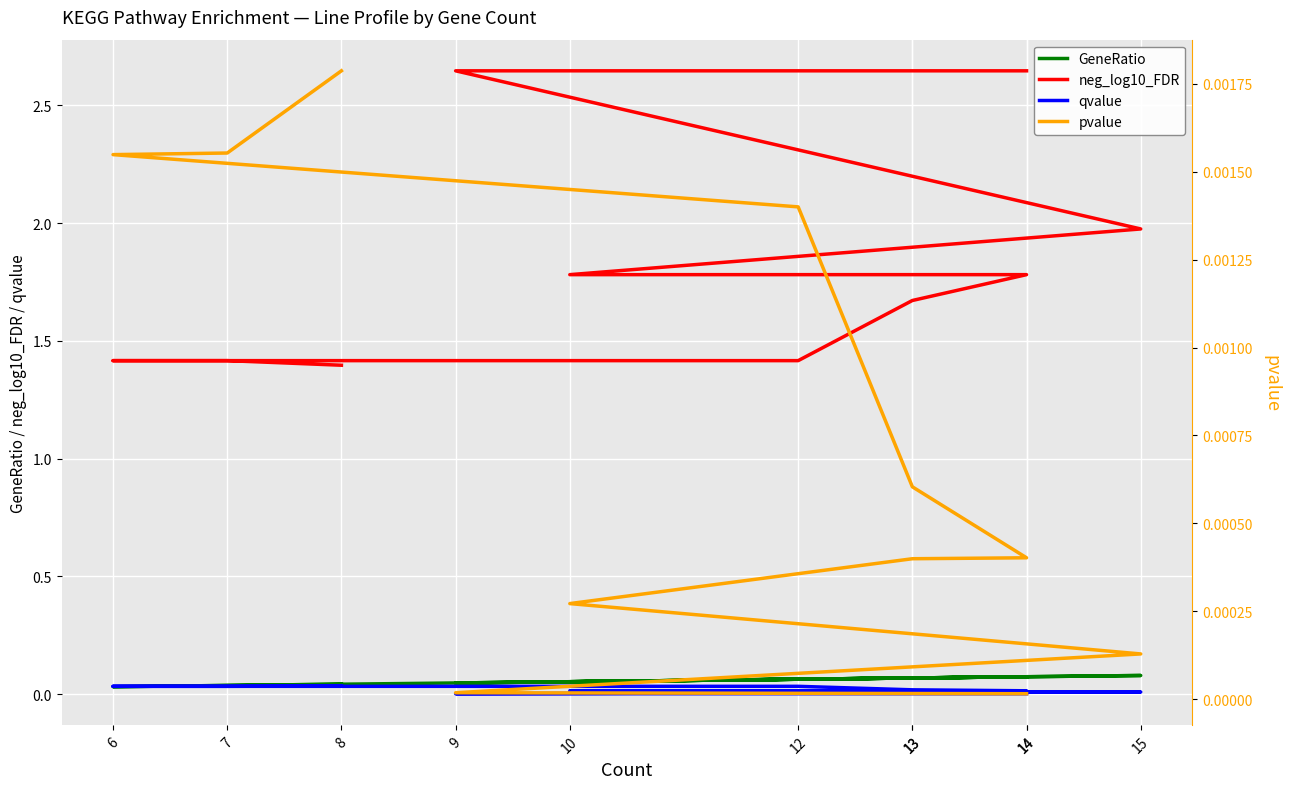

Reading left to right, extract all data points from this chart.

GeneRatio: 14=0.1	9=0.0	15=0.1	10=0.1	13=0.1	14=0.1	13=0.1	12=0.1	6=0.0	7=0.0	8=0.0
neg_log10_FDR: 14=2.6	9=2.6	15=2.0	10=1.8	13=1.8	14=1.8	13=1.7	12=1.4	6=1.4	7=1.4	8=1.4
qvalue: 14=0.0	9=0.0	15=0.0	10=0.0	13=0.0	14=0.0	13=0.0	12=0.0	6=0.0	7=0.0	8=0.0
pvalue: 14=0.0	9=0.0	15=0.0	10=0.0	13=0.0	14=0.0	13=0.0	12=0.0	6=0.0	7=0.0	8=0.0